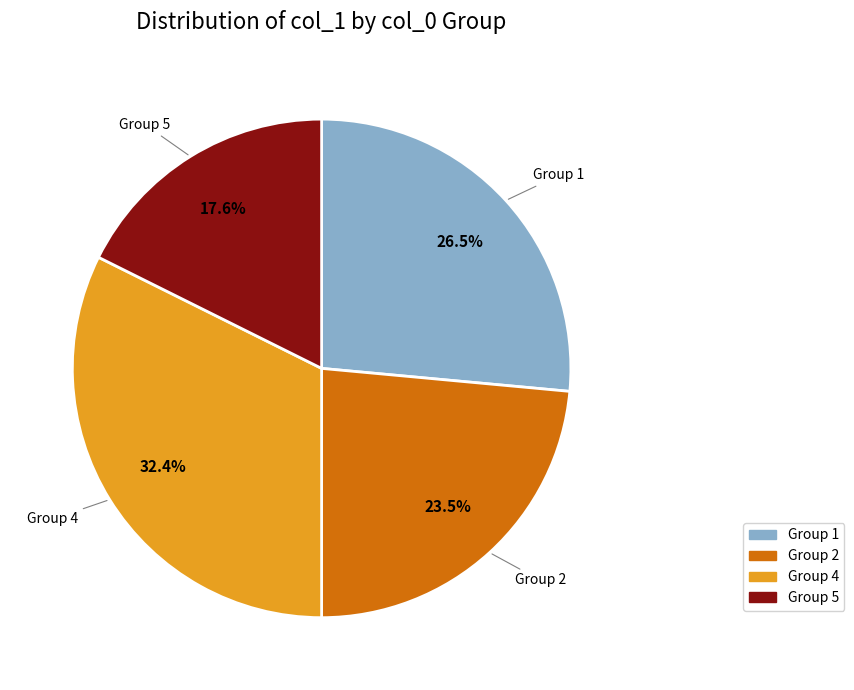

Is there a majority slice in this chart?

No